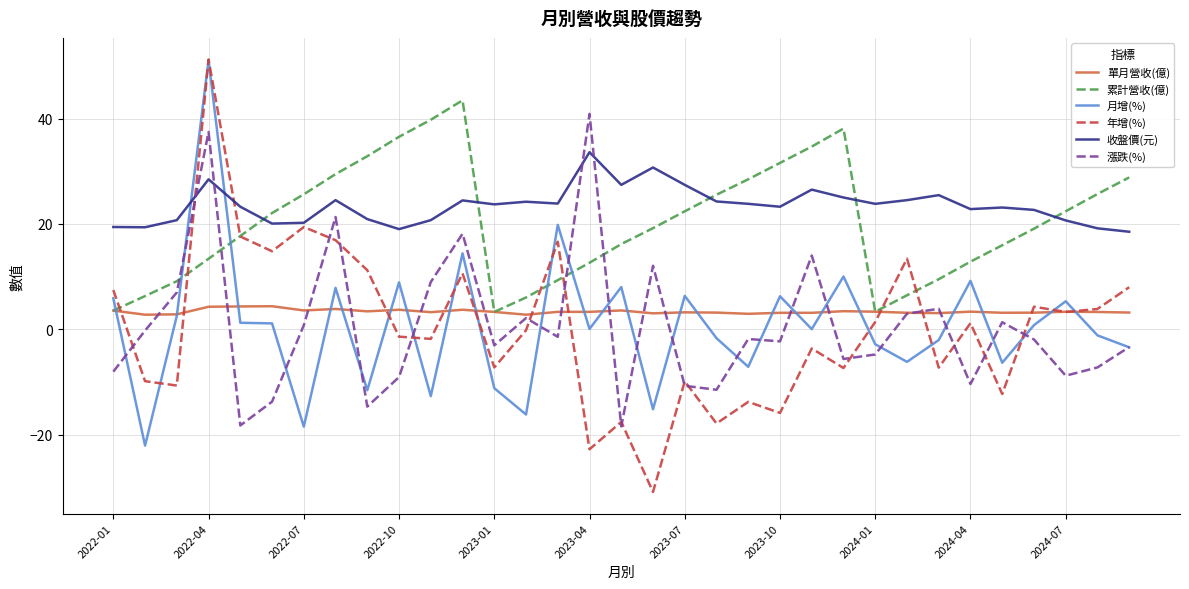

Which series ends up on top after the final intersection of 漲跌(%) and 累計營收(億)?

累計營收(億)